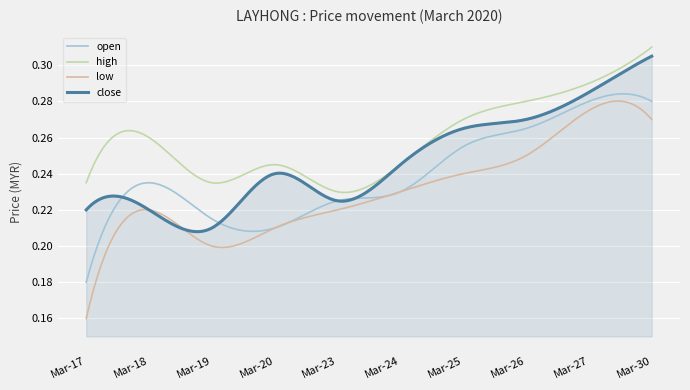

Which series has the widest spread of values?

low